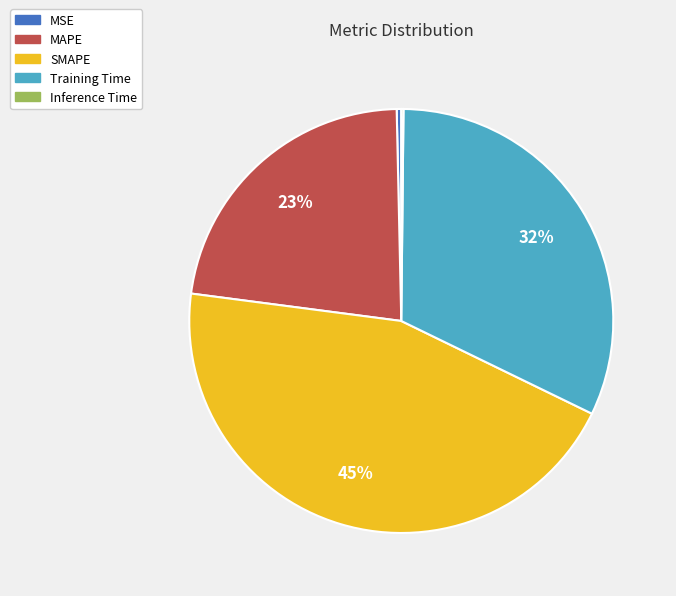

What is the ratio of the value at SMAPE to the value at Training Time?

1.4